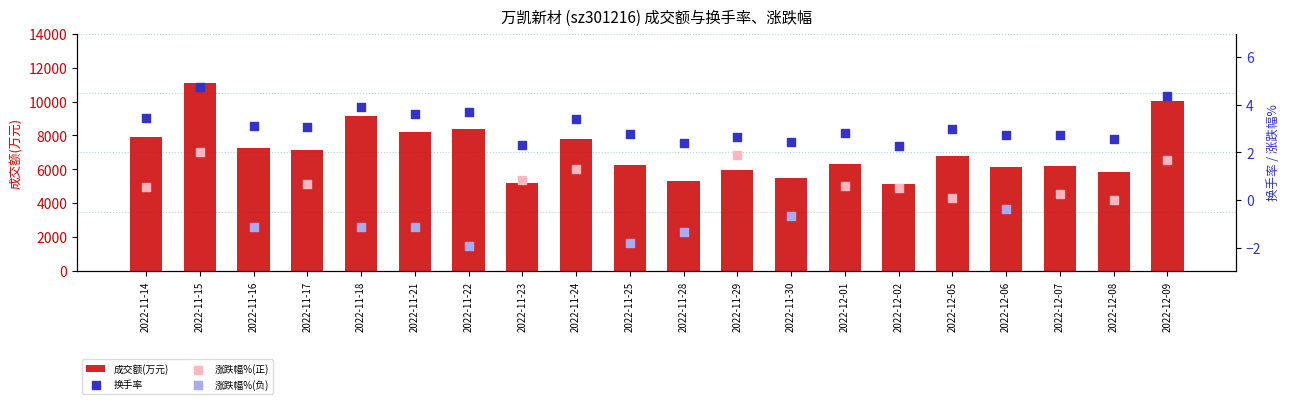

At which category is the sum across all series the highest?

2022-11-15